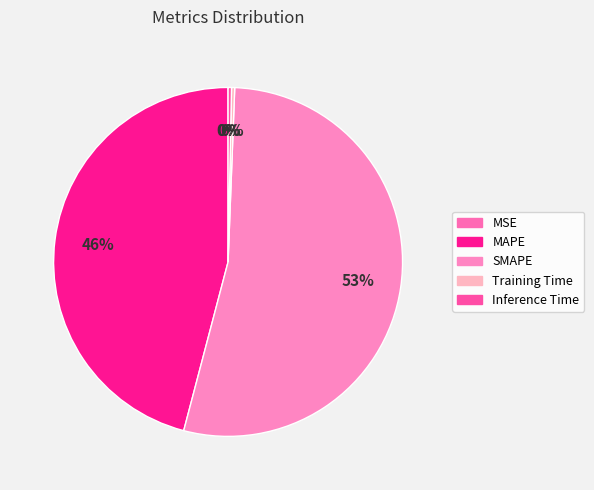

Which category accounts for the majority?

SMAPE